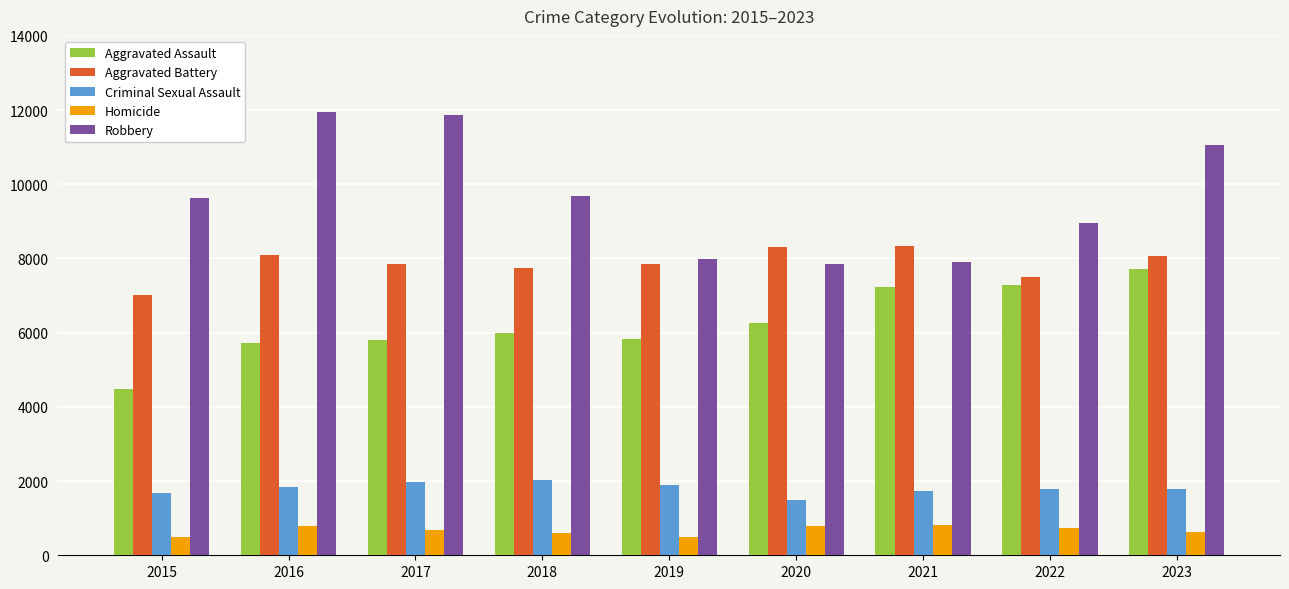

How many bars are there in each group?

5